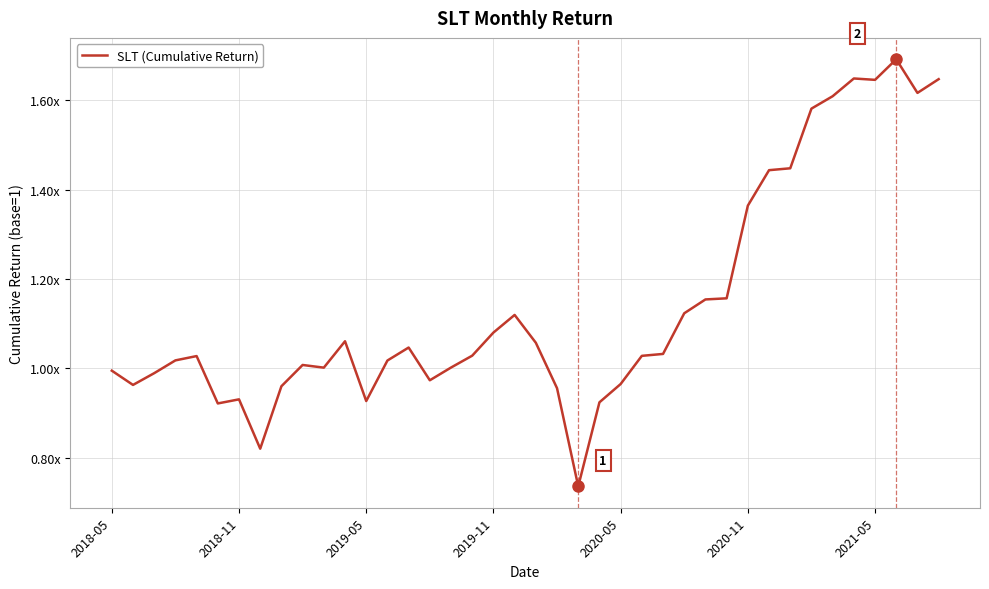

What is the difference between the second highest and minimum values?

0.9